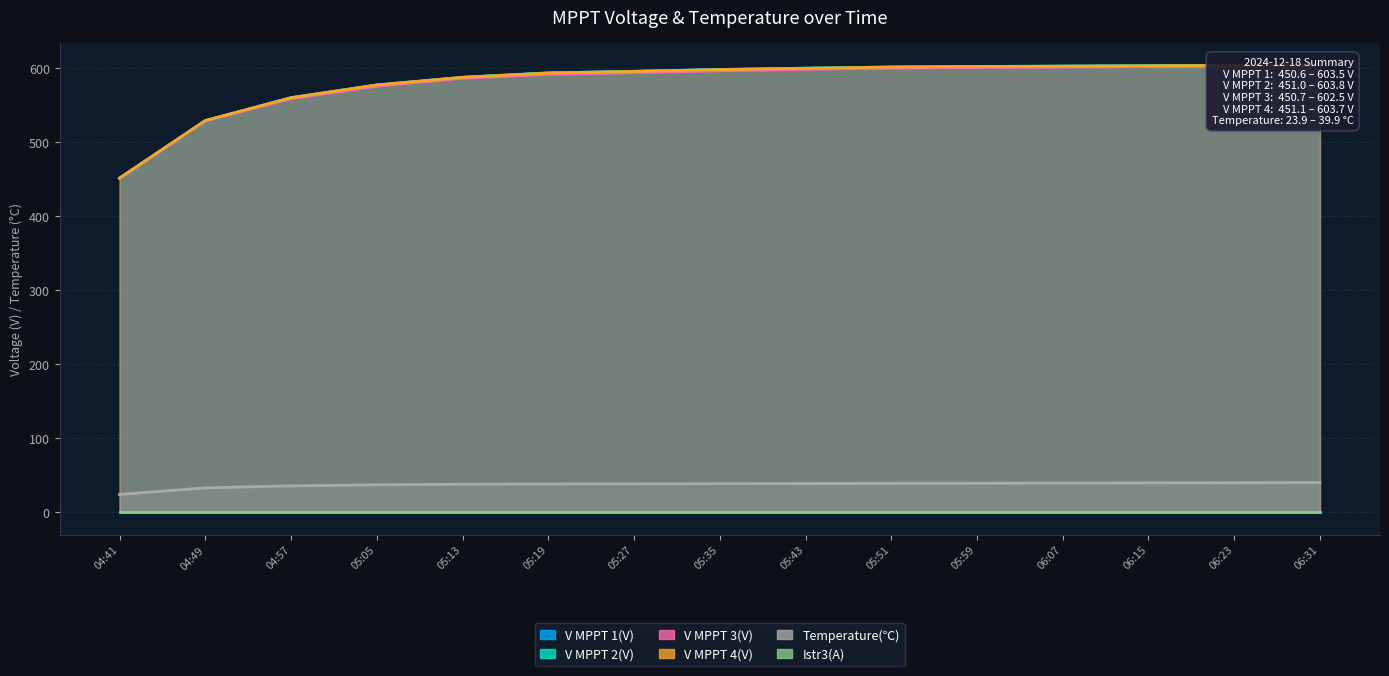

What is the minimum value shown in the chart?

23.9